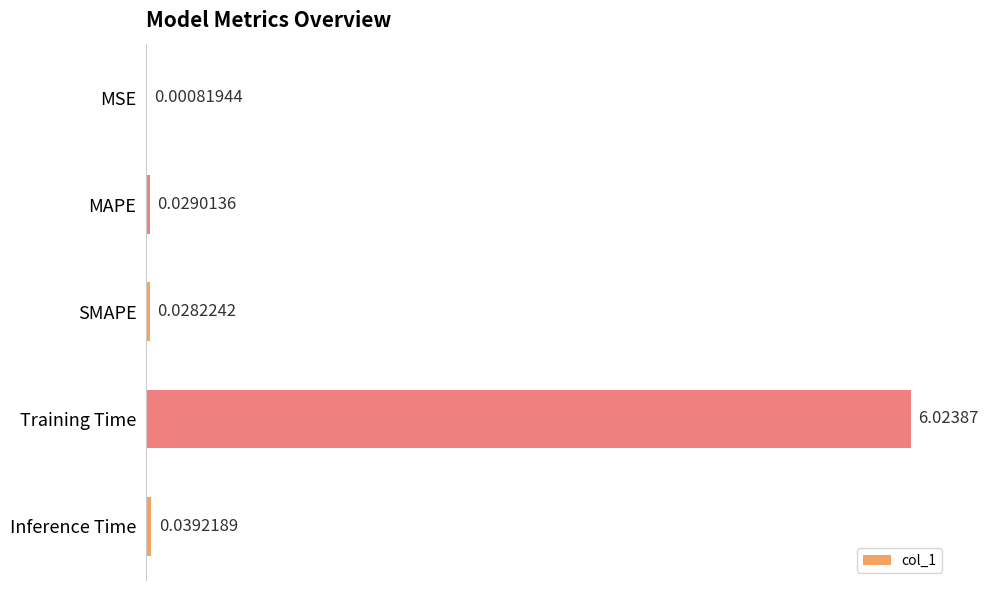

Which label corresponds to the largest value in the chart?

Training Time